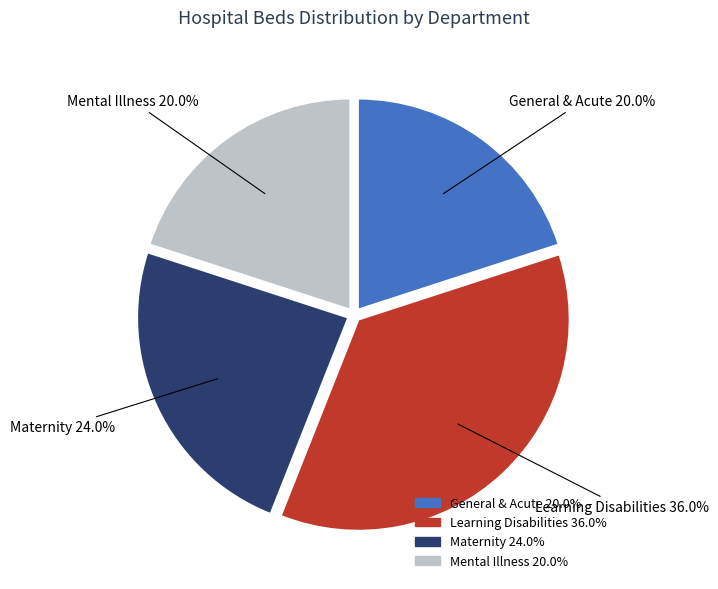

The General & Acute slice represents 14% of the pie. True or false?

False